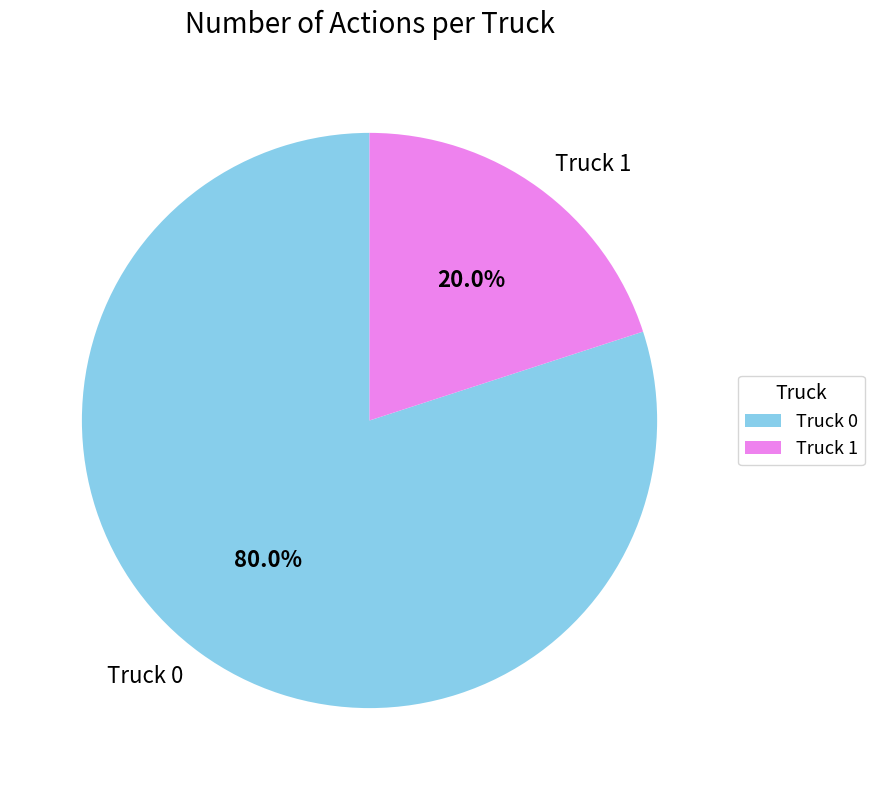

Combined, what portion of the pie is Truck 1 and Truck 0?

100.0%